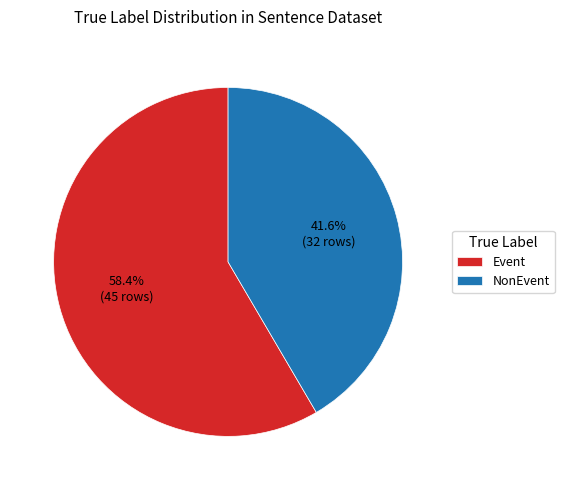

What percentage is the Event slice, to the nearest percent?

58%